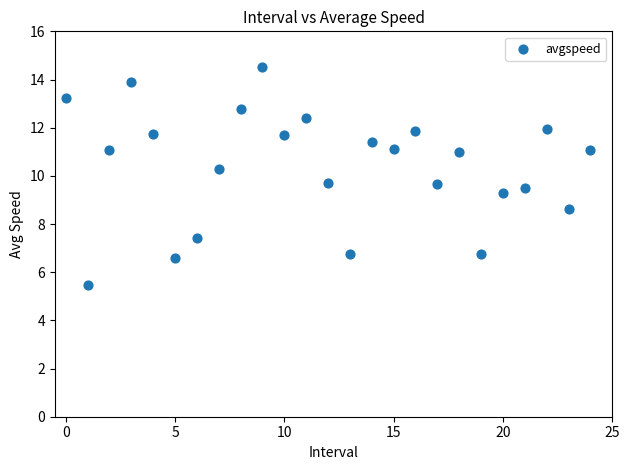

What is the range of Y values (max minus min)?

9.0